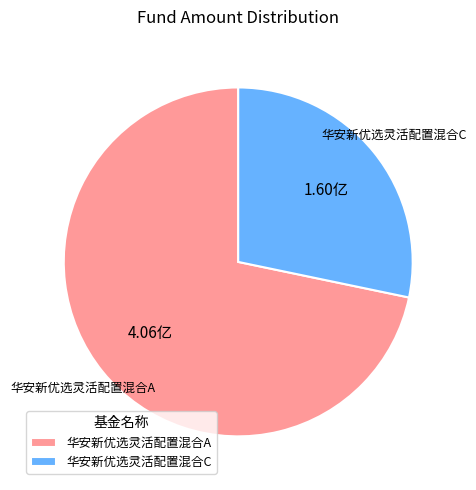

Rank the categories by value from highest to lowest.

华安新优选灵活配置混合A, 华安新优选灵活配置混合C